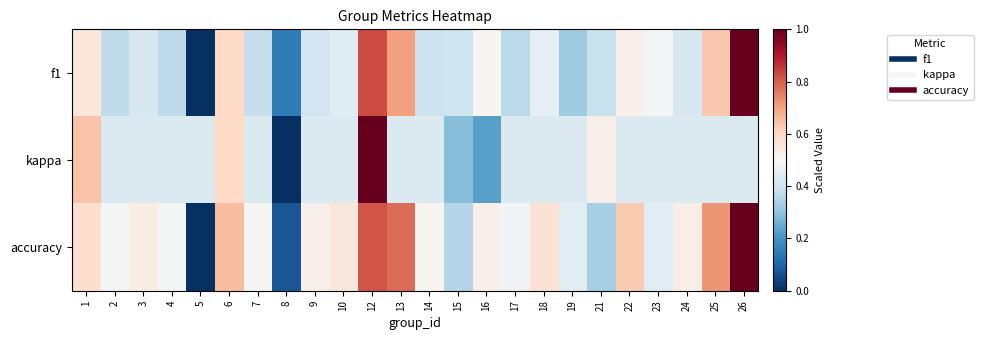

List the series in order of their peak value, lowest first.

accuracy, f1, kappa